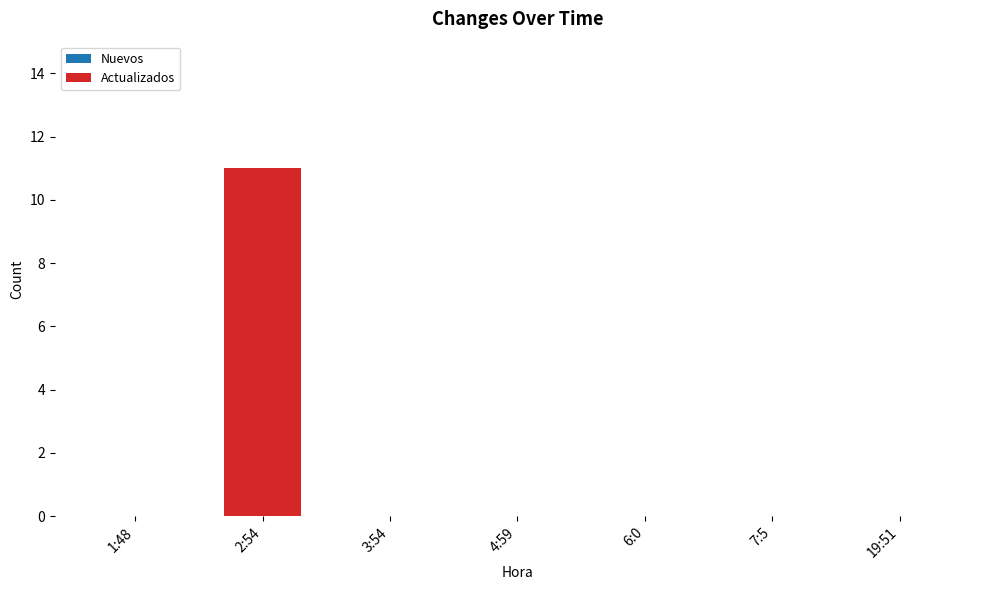

What is the greatest value displayed?

11